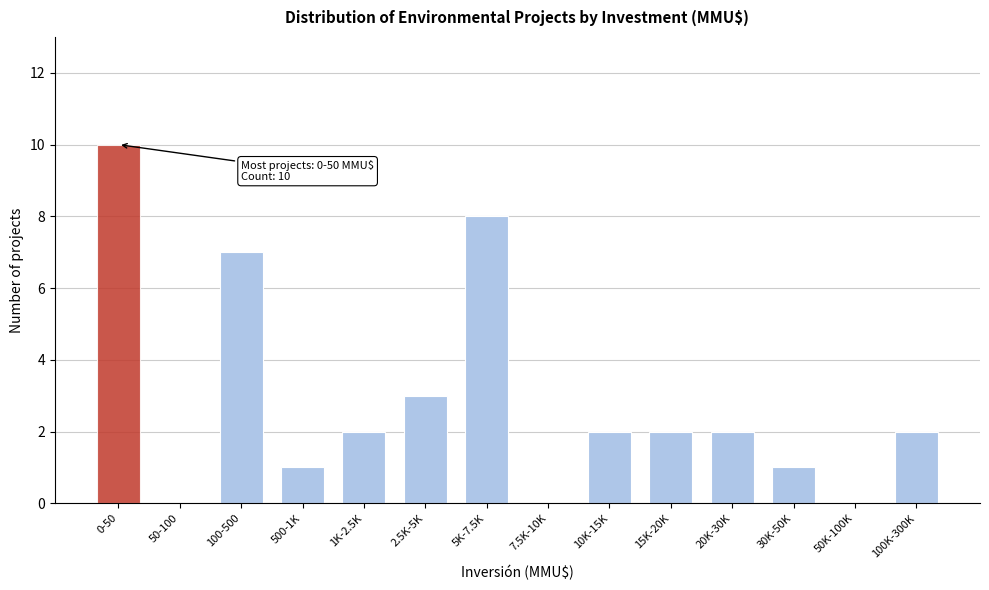

Reading left to right, extract all data points from this chart.

0-50=10	50-100=0	100-500=7	500-1K=1	1K-2.5K=2	2.5K-5K=3	5K-7.5K=8	7.5K-10K=0	10K-15K=2	15K-20K=2	20K-30K=2	30K-50K=1	50K-100K=0	100K-300K=2